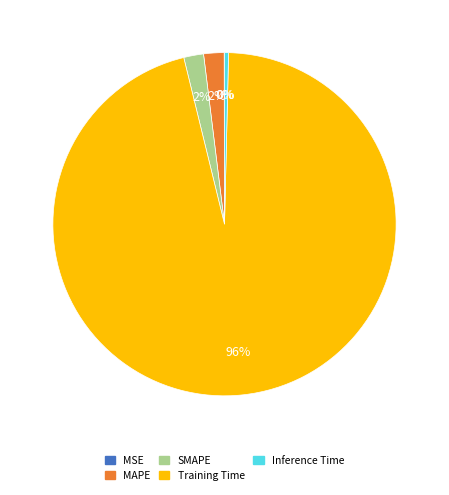

Combined, do SMAPE and Inference Time account for over 50%?

No